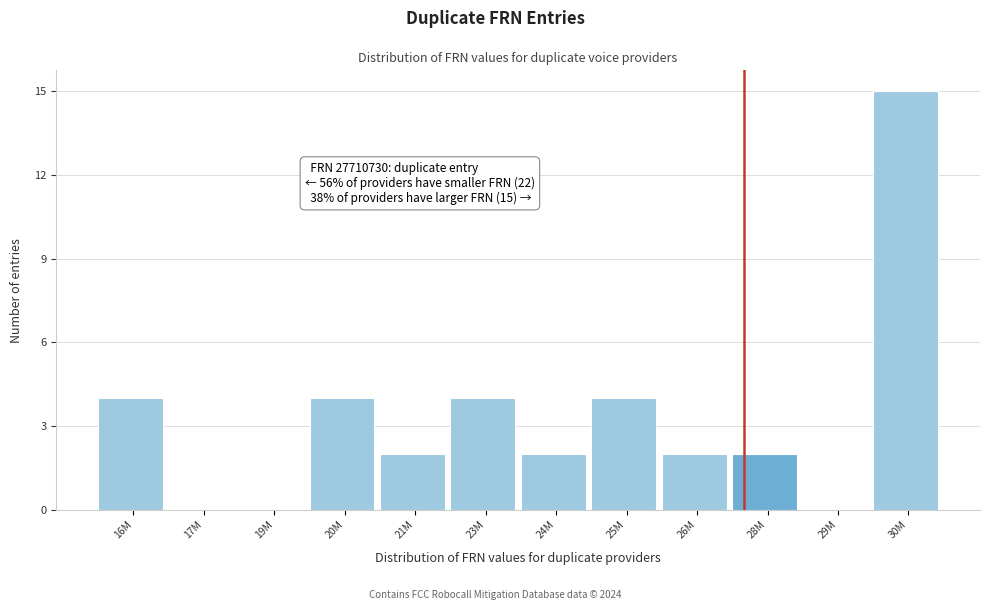

Reading left to right, what are all the values shown in this chart?

16M=4	17M=0	19M=0	20M=4	21M=2	23M=4	24M=2	25M=4	26M=2	28M=2	29M=0	30M=15